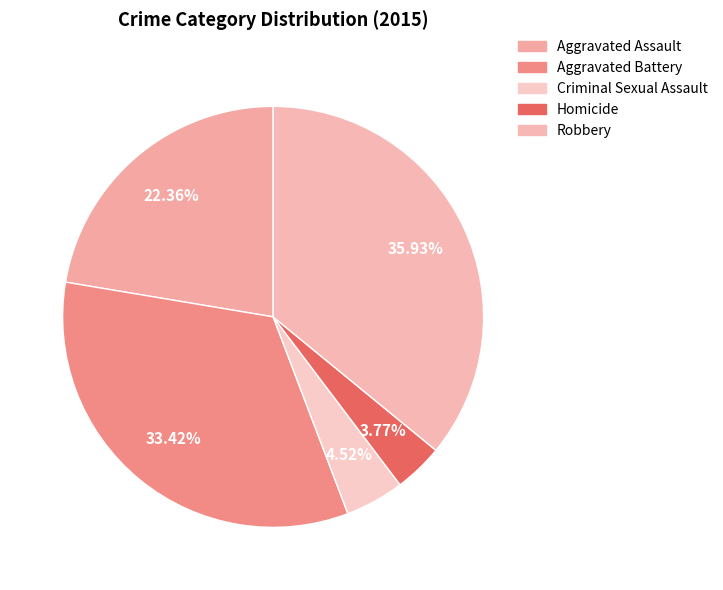

Is it true that Robbery is 25% of the pie?

False